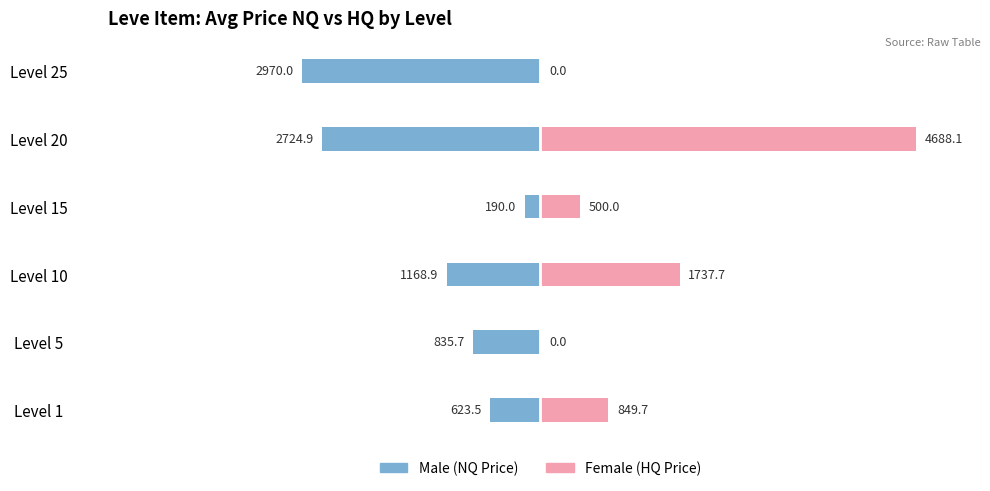

Rank the series by their maximum value, from highest to lowest.

Female, Male